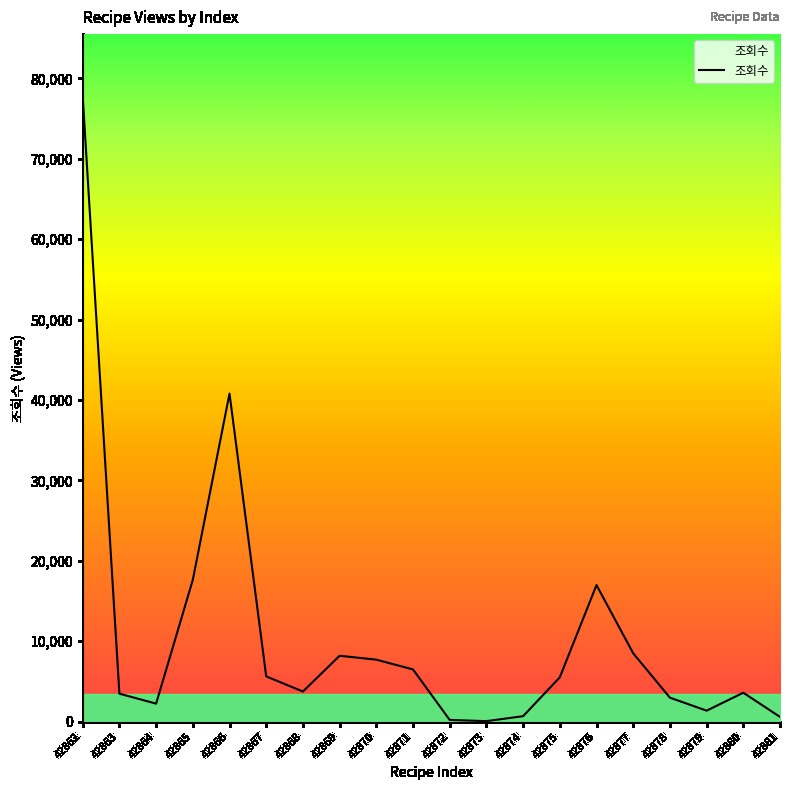

At which category does the data reach its first local valley?

42864